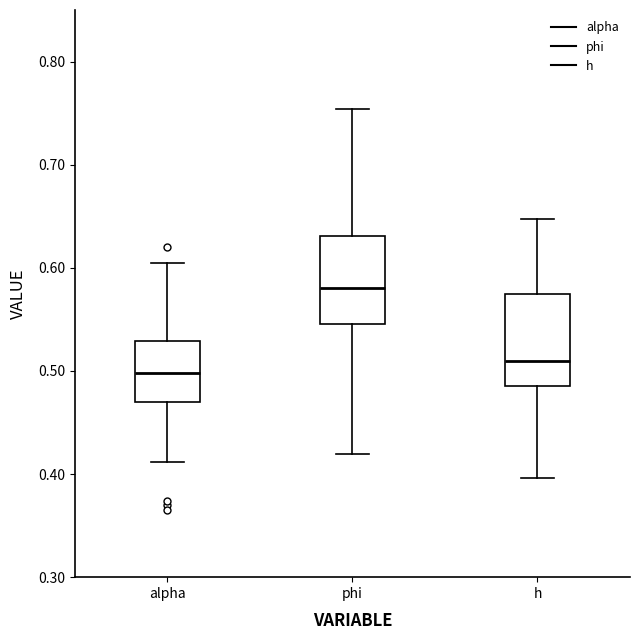

Reading left to right, transcribe this box plot: for each box, give where its median line is, the range the box spans, and where its two whiskers end, as read against the y-axis. The values are not printed on the chart, so give them approximately, as read against the axis.

alpha: median 0.50, box 0.47 to 0.53, whiskers 0.41 to 0.60
phi: median 0.58, box 0.55 to 0.63, whiskers 0.42 to 0.75
h: median 0.51, box 0.49 to 0.57, whiskers 0.40 to 0.65